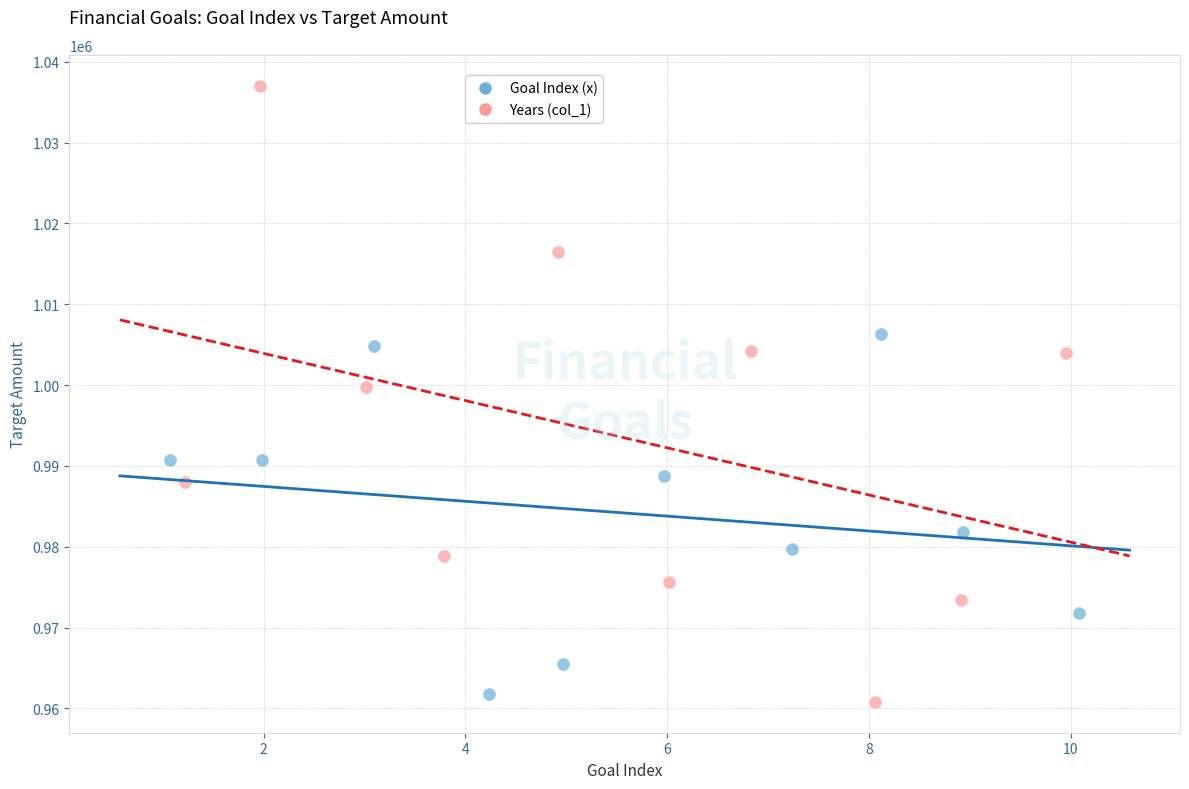

Which series has the widest spread of Y values?

Years (col_1)